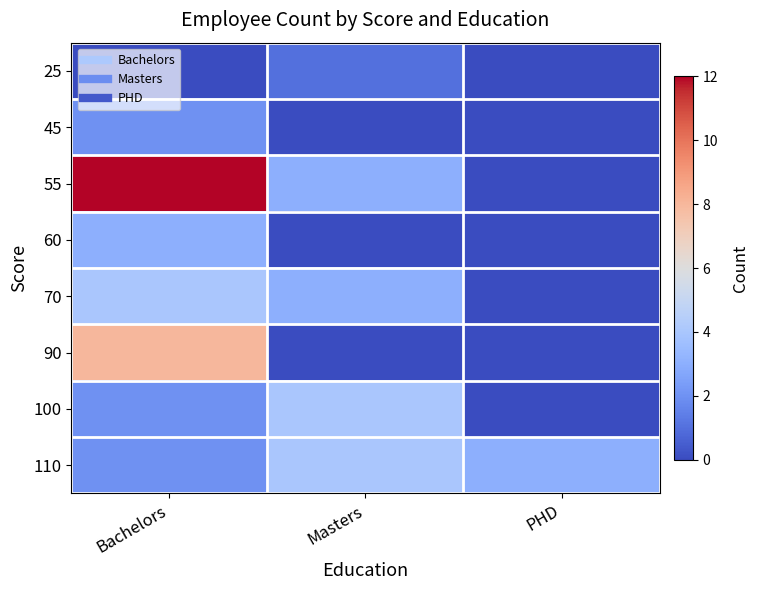

Rank the series by their maximum value, from highest to lowest.

55, 90, 70, 100, 110, 60, 45, 25